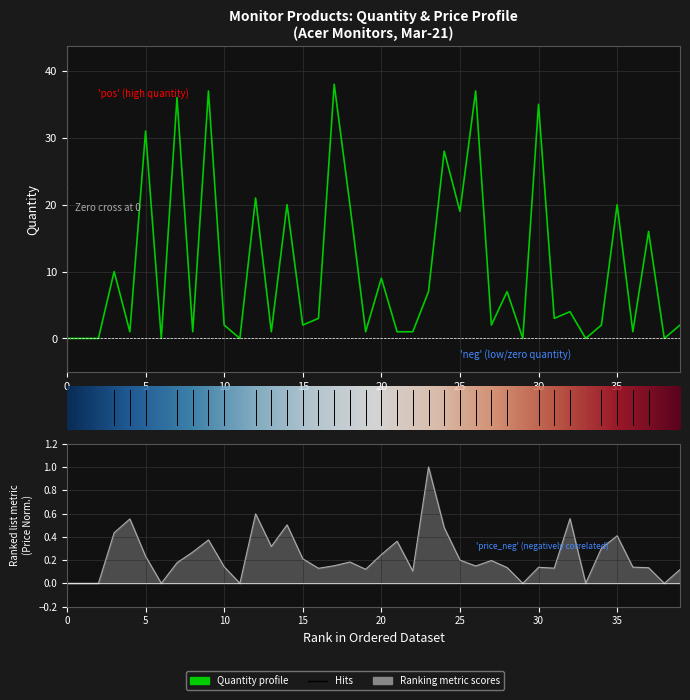

The Quantity series shows 27.9 at 12. True or false?

False